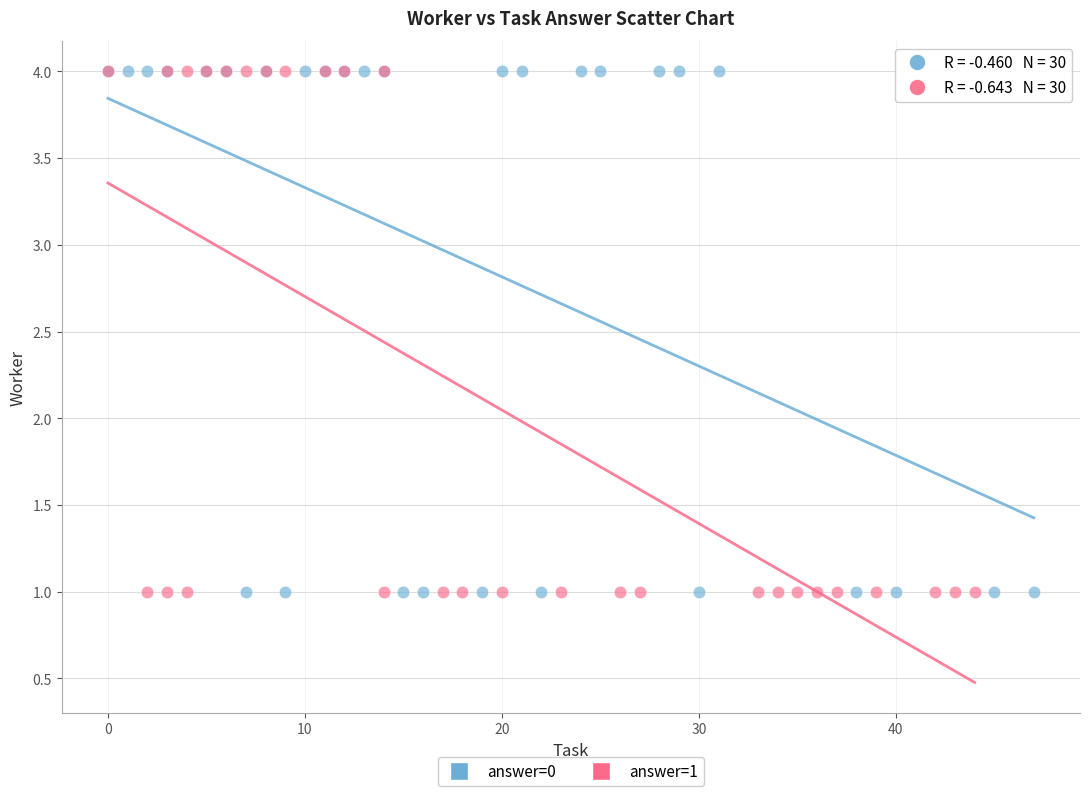

What are all the series names shown in the legend?

answer=0, answer=1